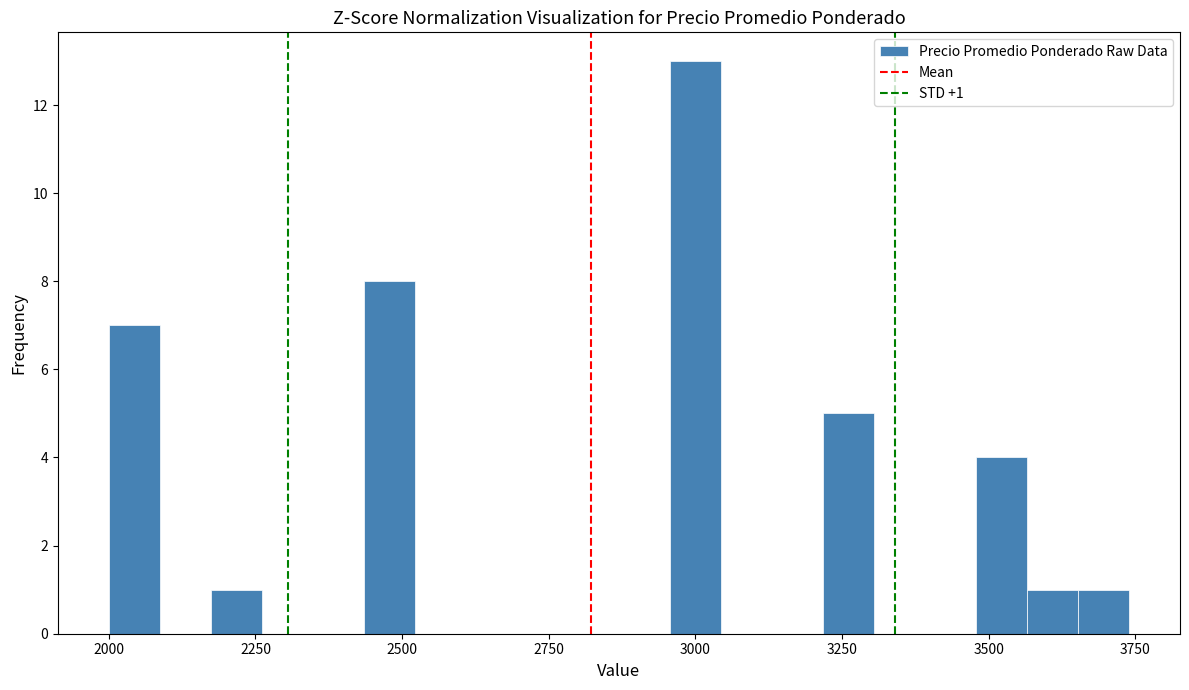

Around what value on the x-axis is the tallest bar? Give the approximate position of its centre, as read against the axis.

3000